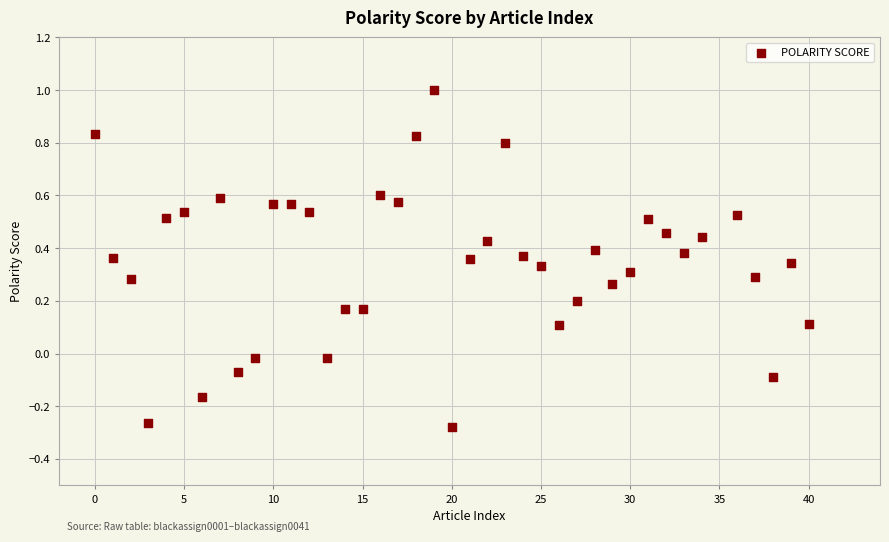

What is the range of Y values (max minus min)?

1.3